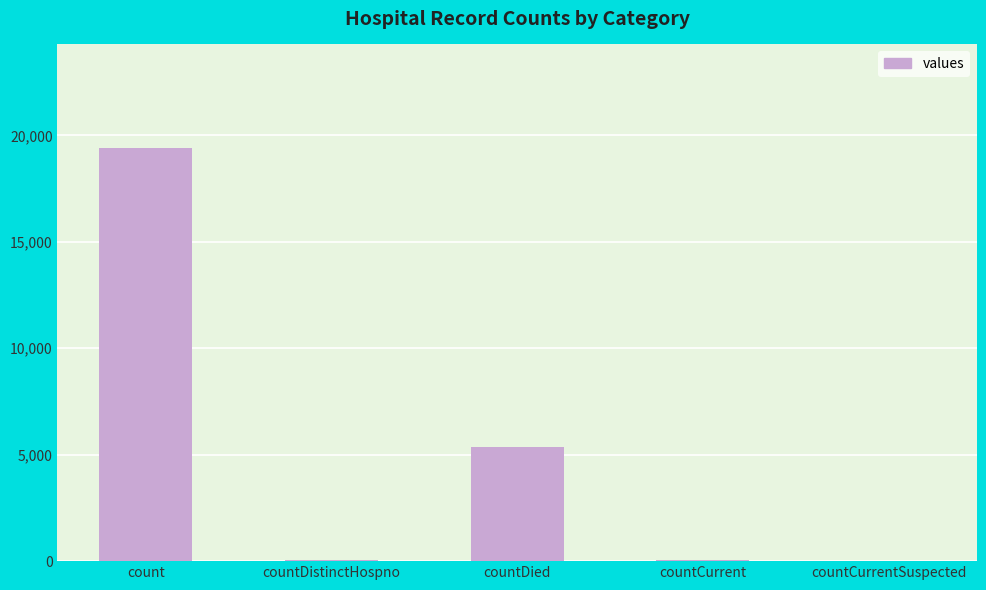

At which category does the chart reach its peak across all series?

count